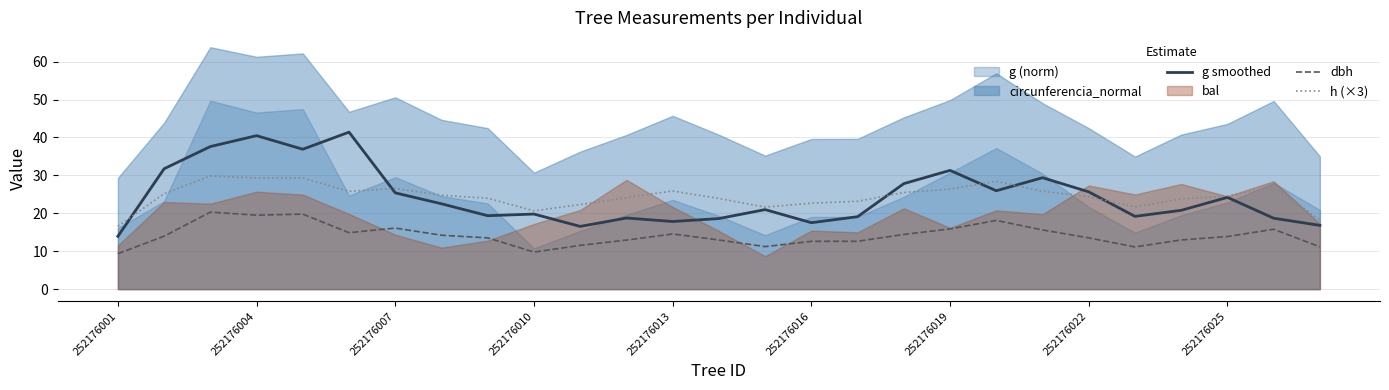

True or false: dbh and h (×3) cross at least once.

False